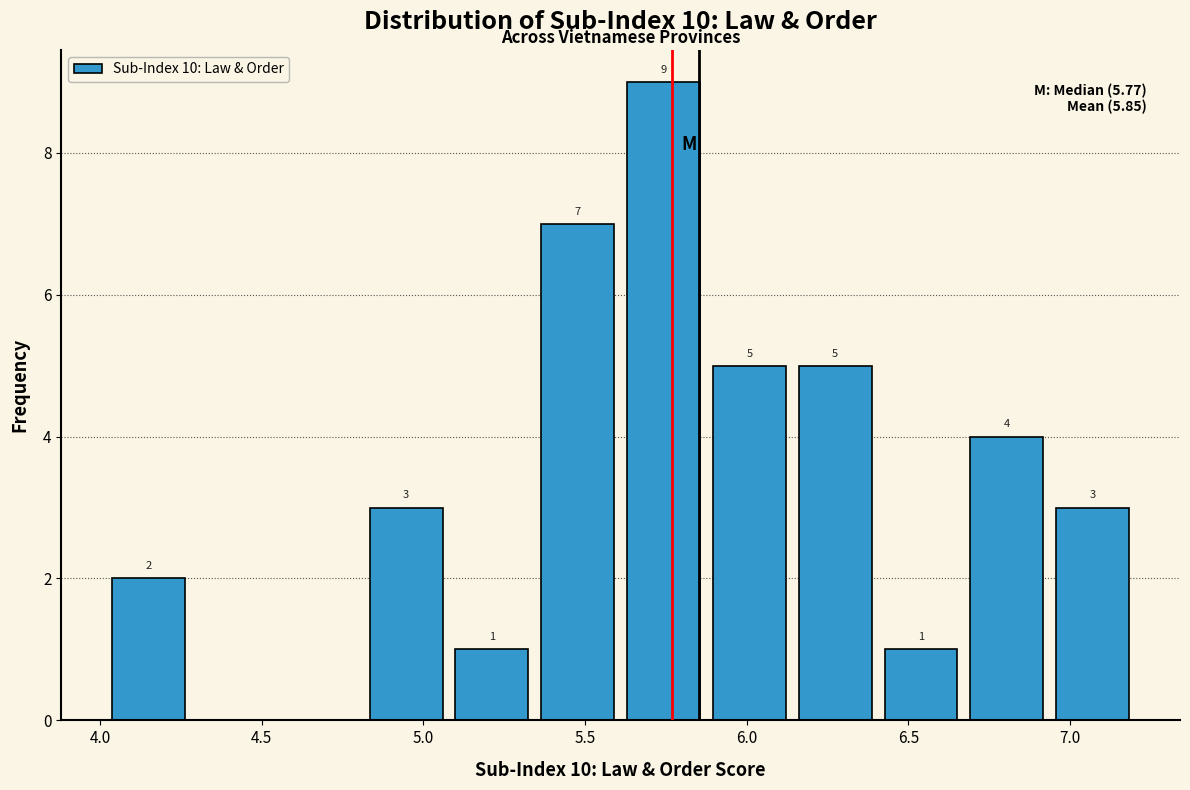

Which range on the x-axis has the tallest bar?

5.60 to 5.90